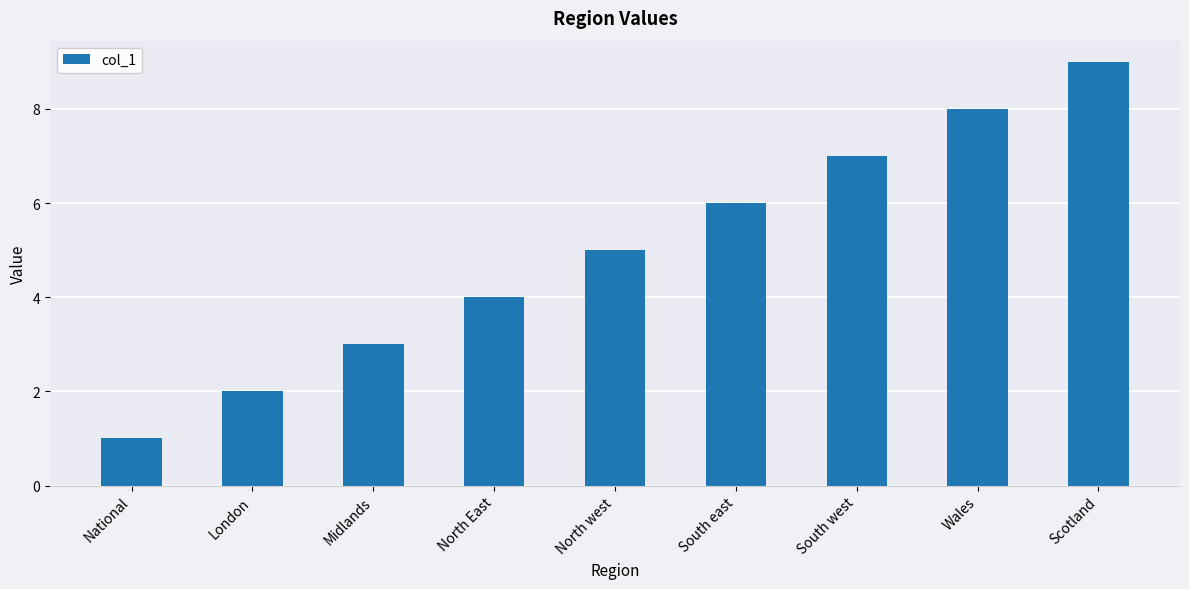

How many categories are shown in the chart?

9